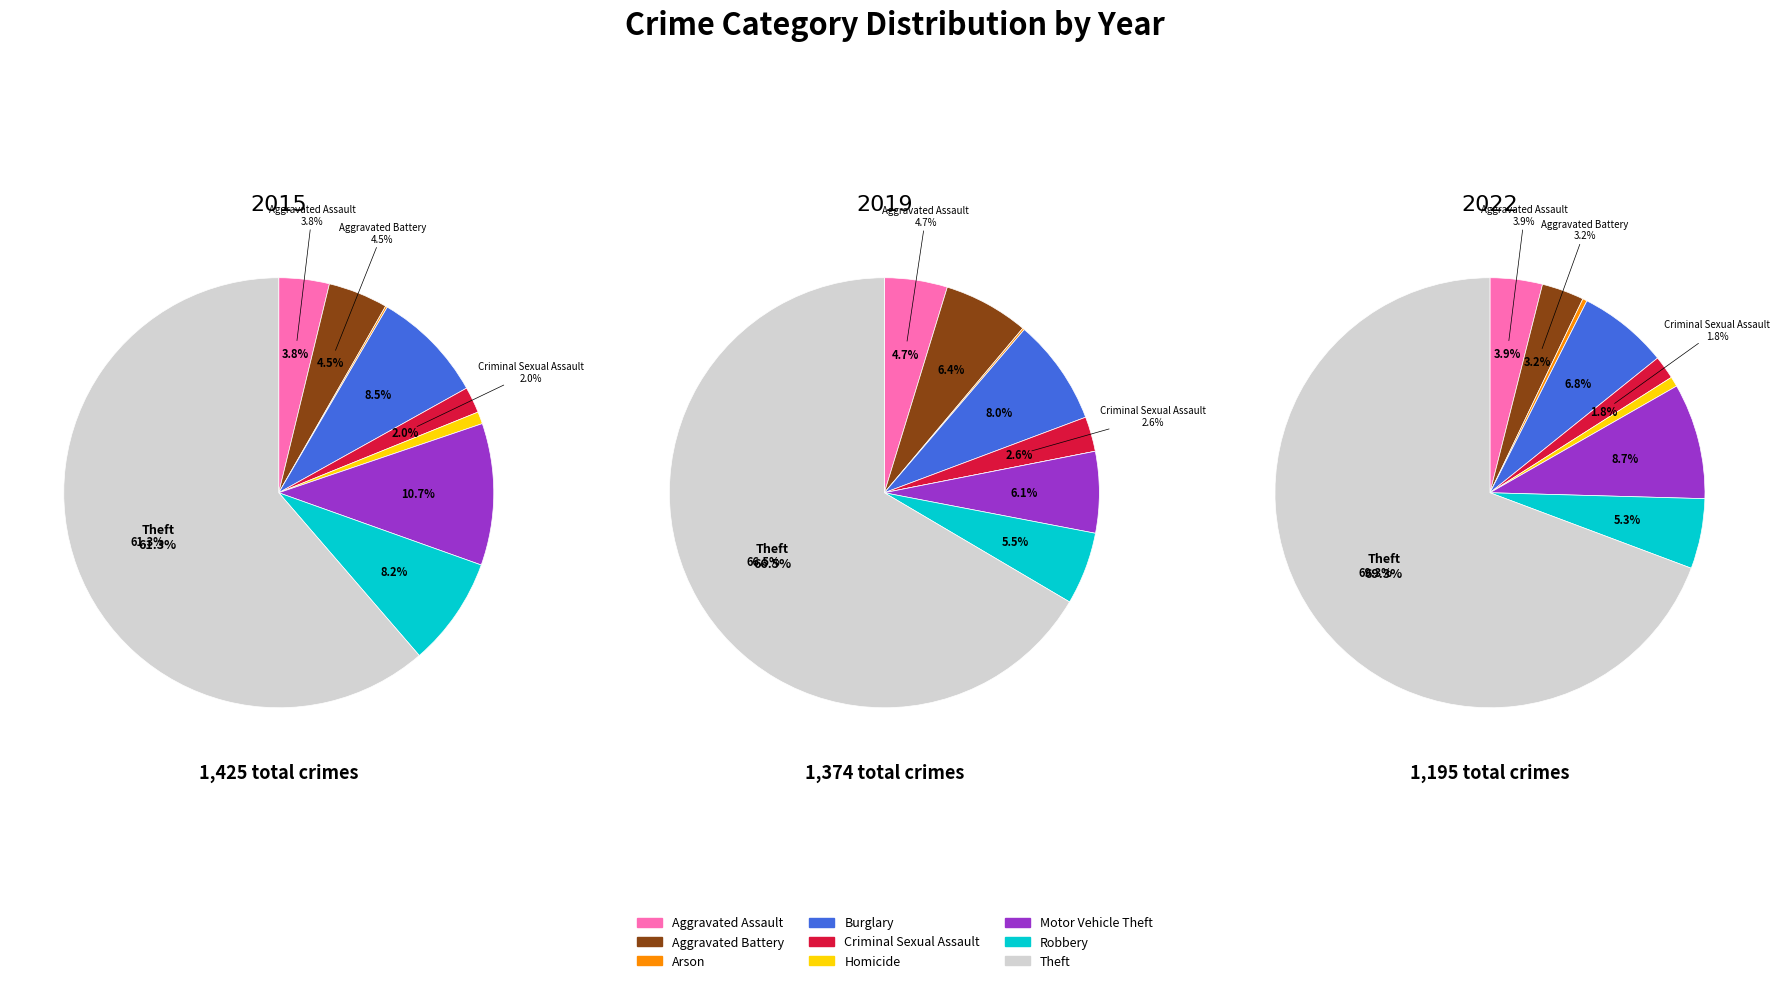

To the nearest percent, what is the average slice percentage?

11%